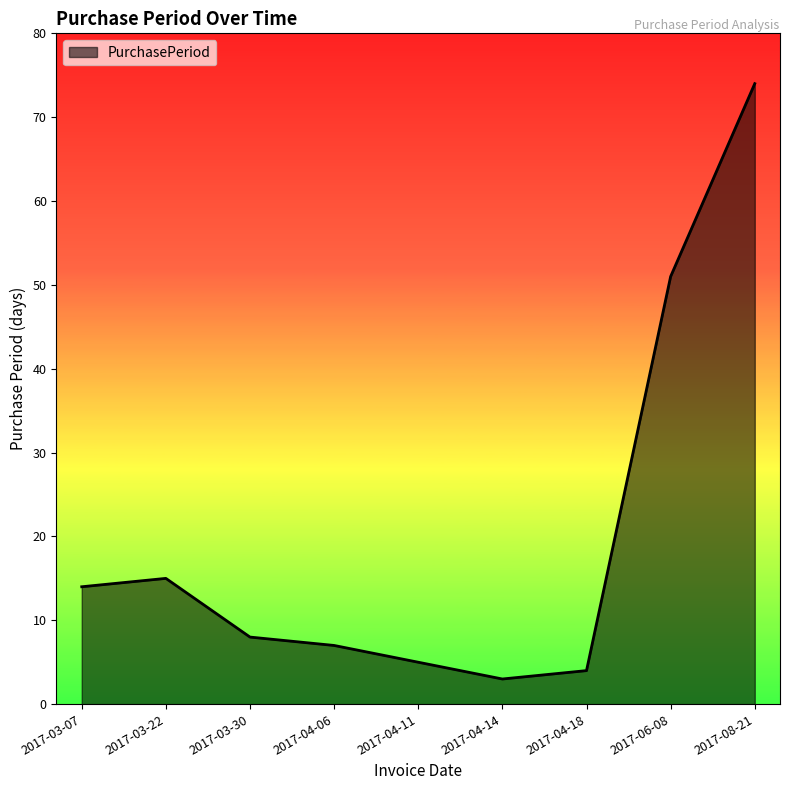

Is it true that the value at 2017-04-11 is 8?

False